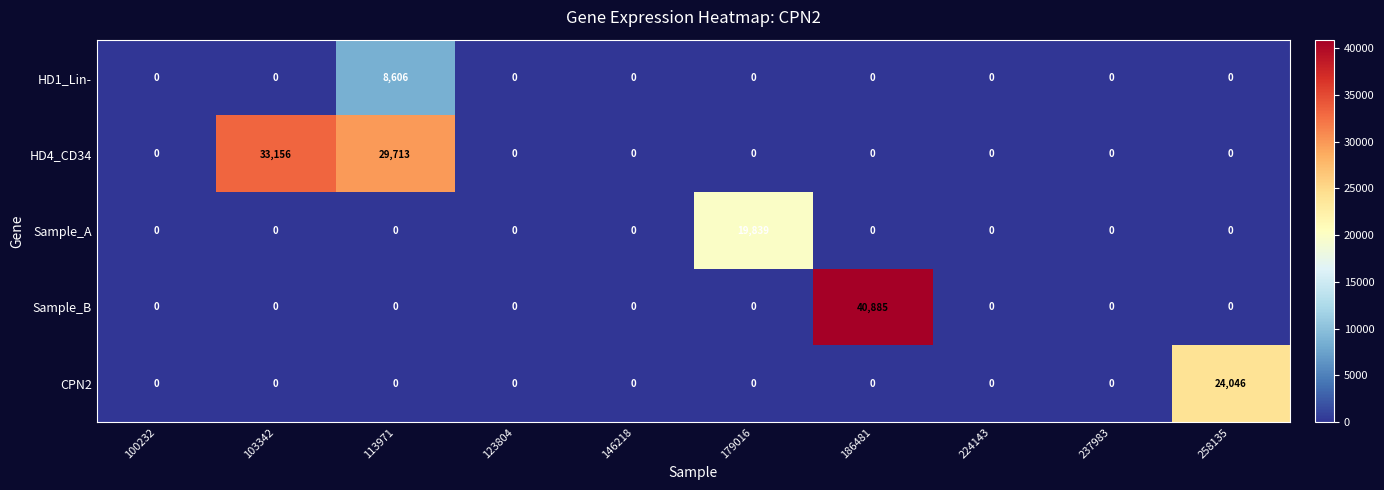

What is the maximum value shown in the chart?

40885